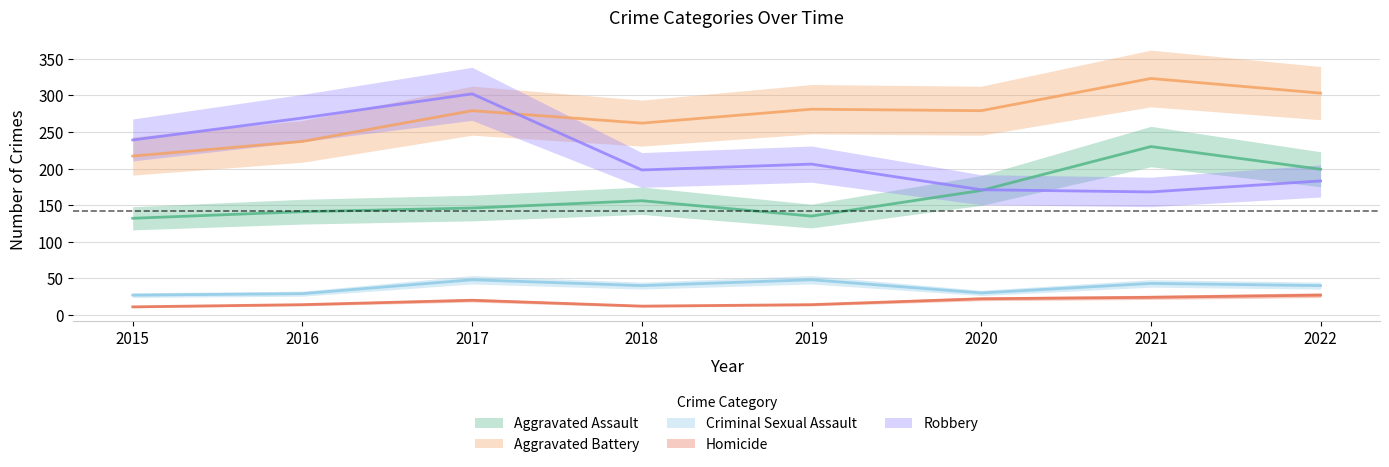

What is the sum of all Criminal Sexual Assault values?

305